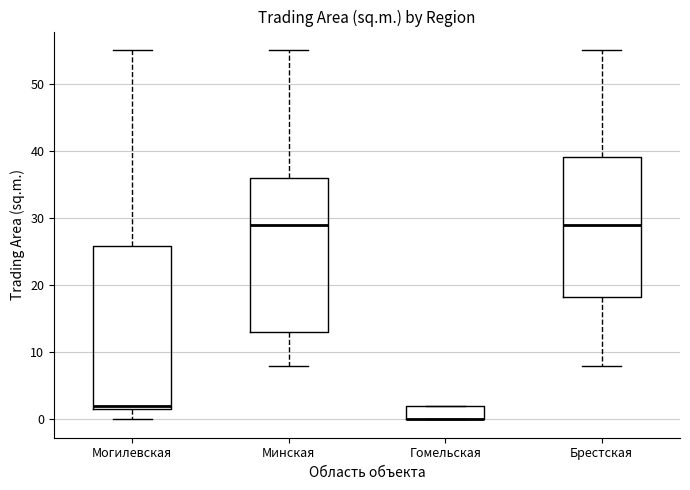

Reading left to right, transcribe this box plot: for each box, give where its median line is, the range the box spans, and where its two whiskers end, as read against the y-axis. The values are not printed on the chart, so give them approximately, as read against the axis.

Могилевская: median 2 (just above the box's lower edge), box 2 to 26, whiskers 0 to 55
Минская: median 29, box 13 to 36, whiskers 8 to 55
Гомельская: median 0 (drawn on the box's lower edge), box 0 to 2, whiskers 0 to 2
Брестская: median 29, box 18 to 39, whiskers 8 to 55